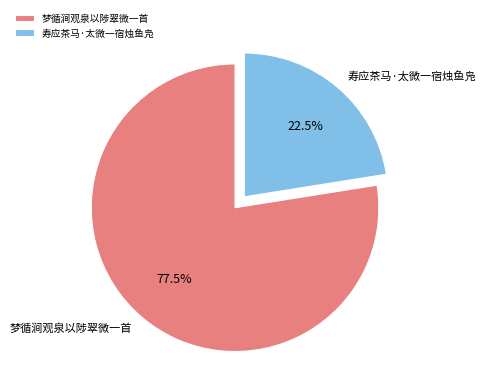

Does 寿应茶马·太微一宿烛鱼凫 represent more than half of the total?

No